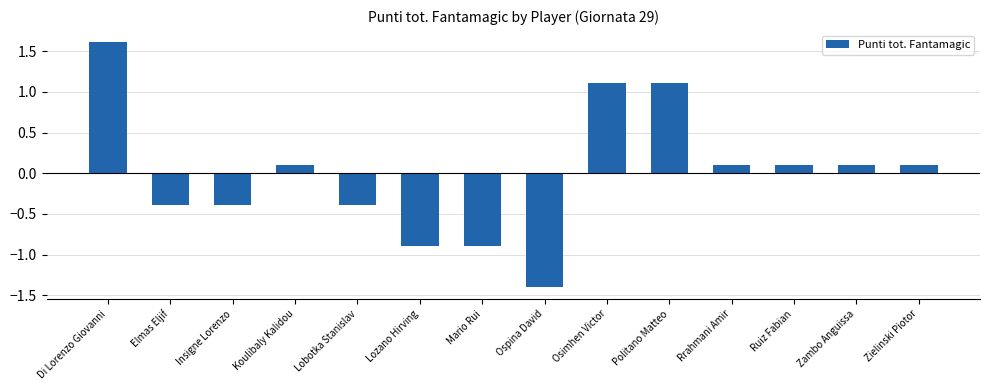

What is the maximum value shown in the chart?

1.6